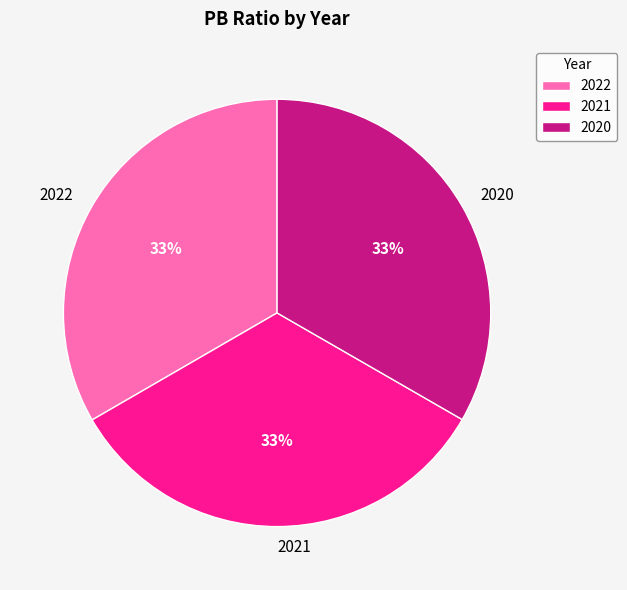

Does 2021 account for over 50% of the chart?

No